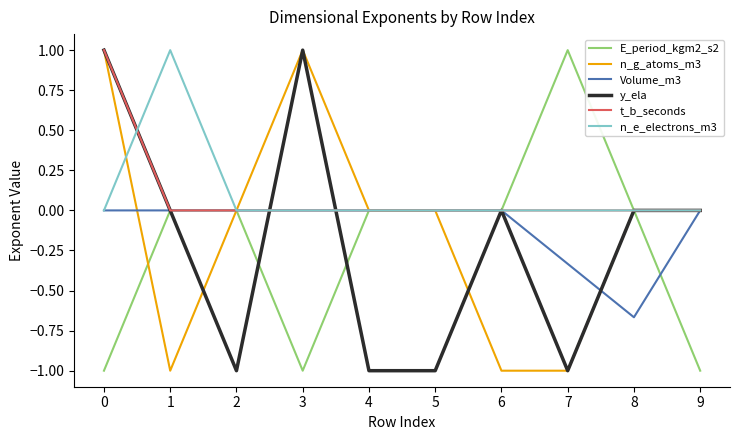

True or false: t_b_seconds and y_ela intersect in this chart.

True